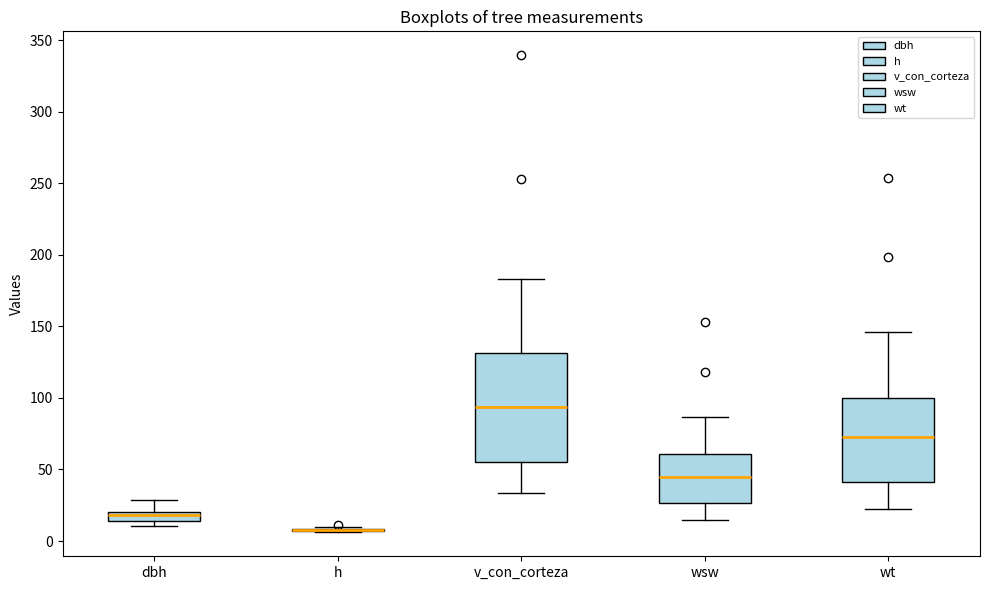

Where does the lower whisker of the box for wt end on the y-axis? The values are not printed on the chart, so give them approximately, as read against the axis.

20